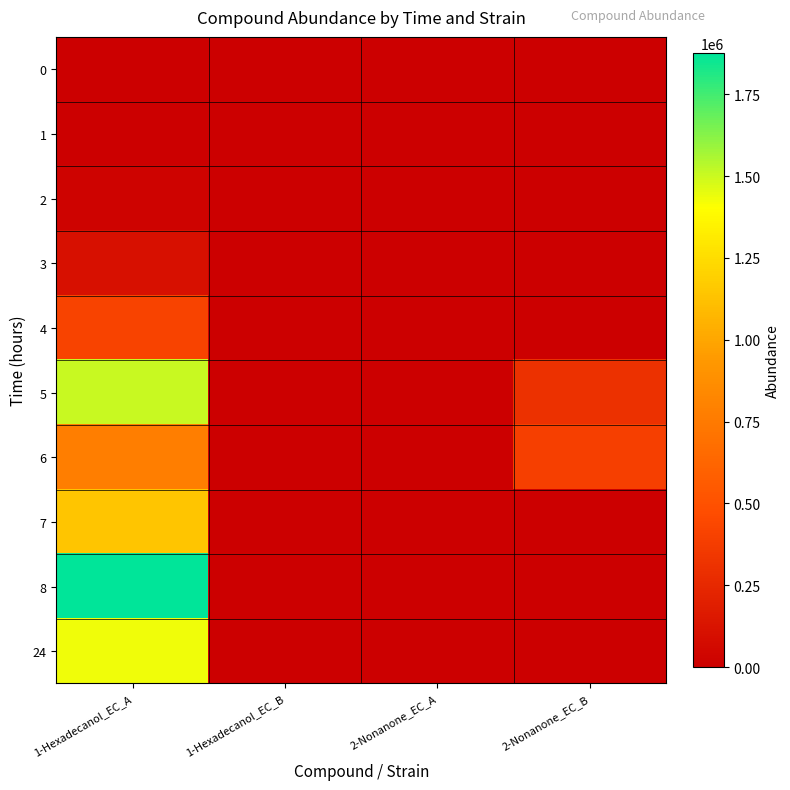

Which series has the largest range (max minus min)?

8